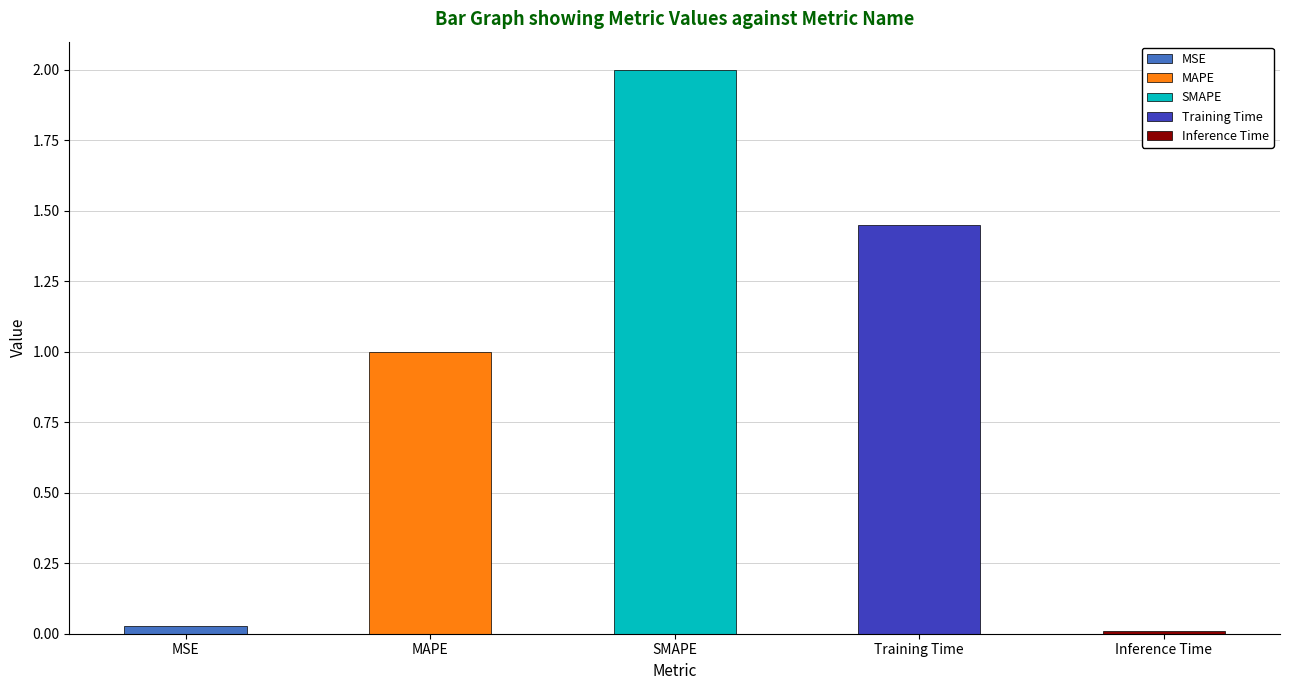

What position from the right is Inference Time?

1